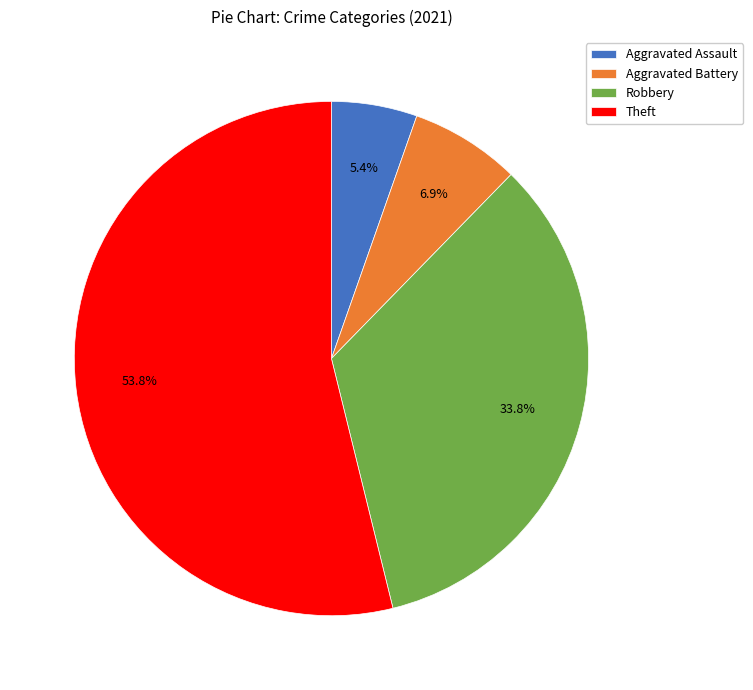

Which slice represents more than half of the pie?

Theft